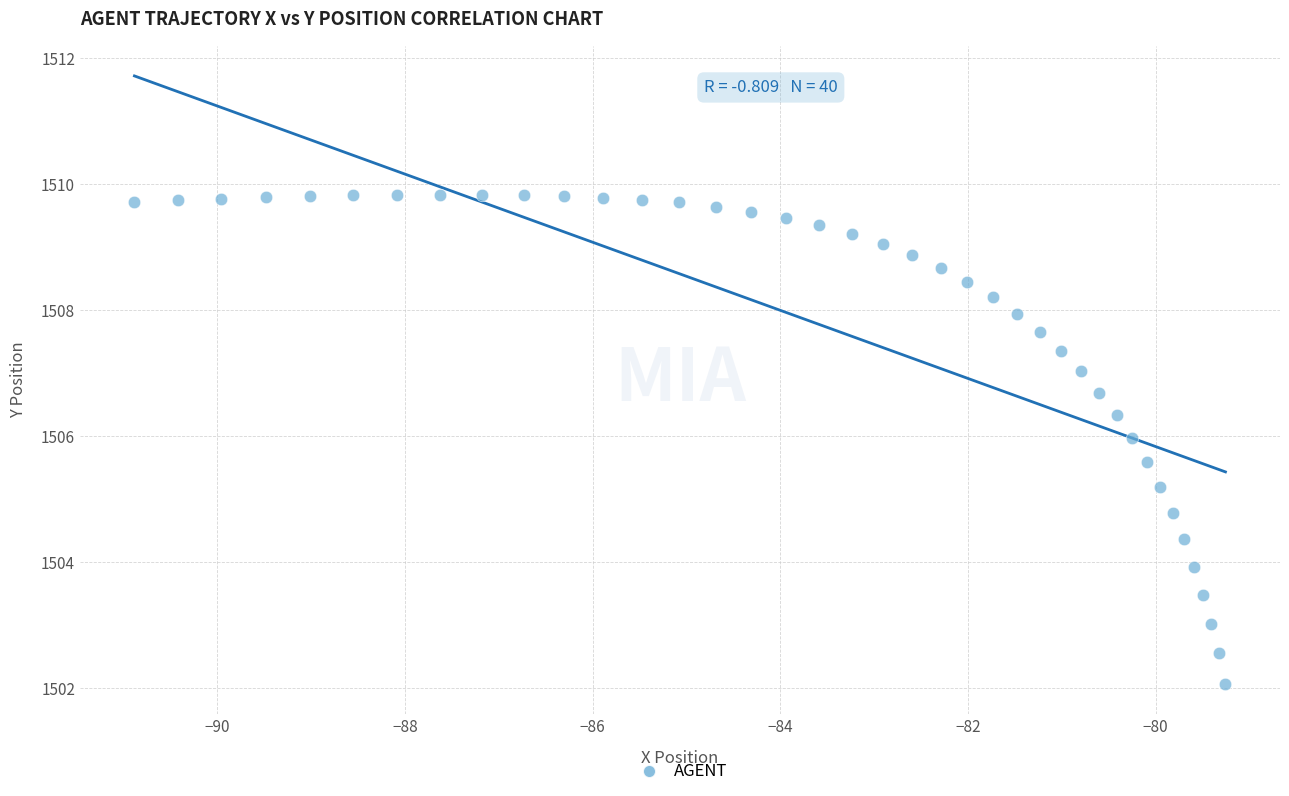

What is the range of Y values (max minus min)?

7.8